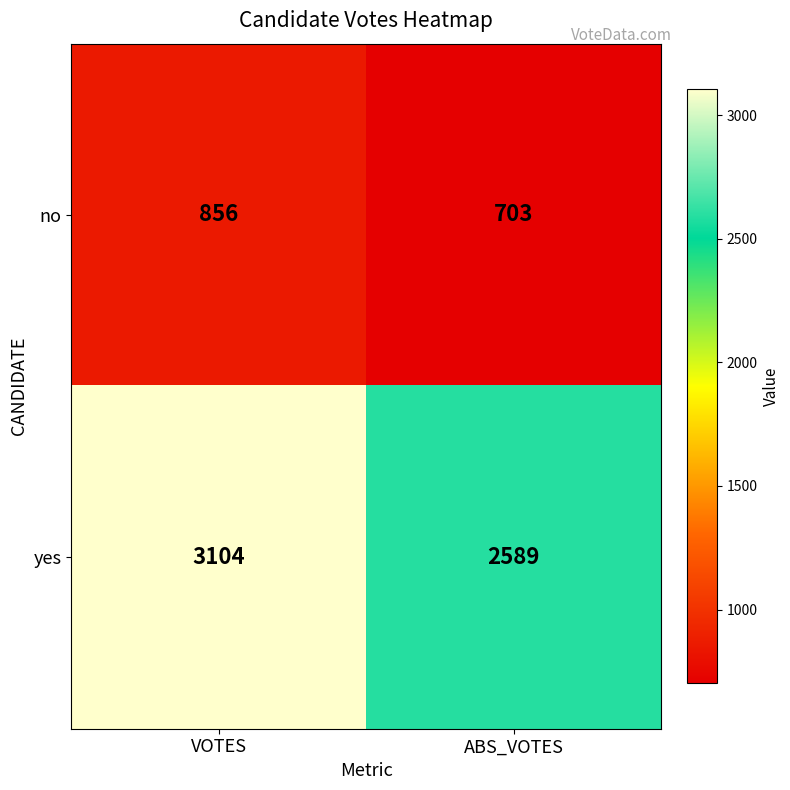

Reading left to right, what are all the values shown in this chart?

no: 856	703
yes: 3104	2589